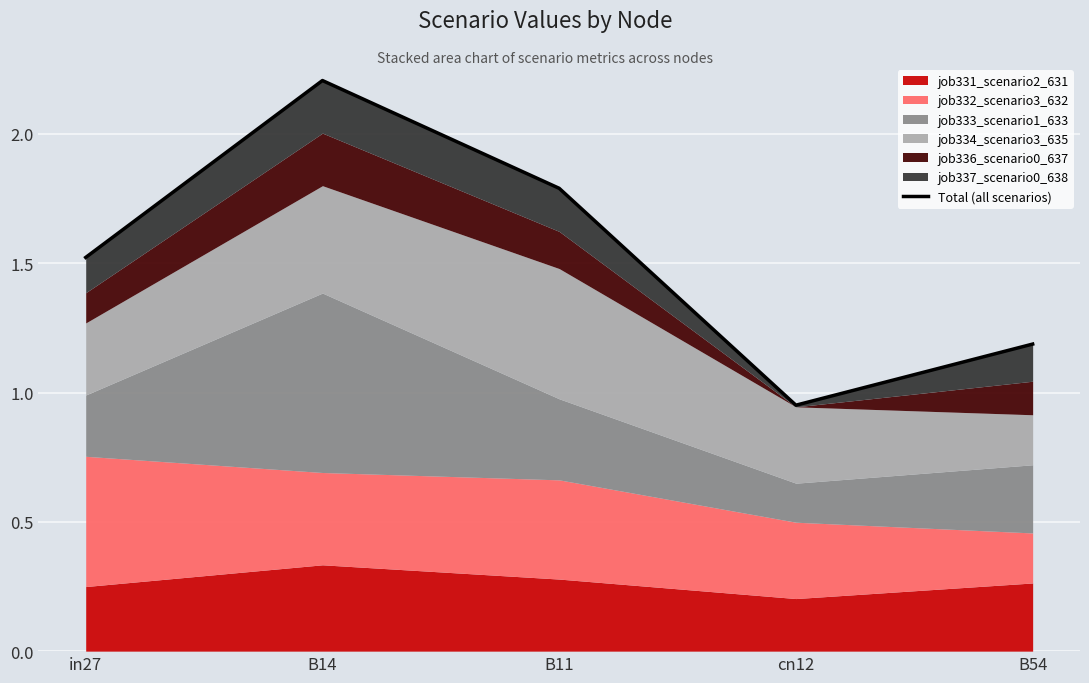

Reading left to right, extract all data points from this chart.

in27=1.5	B14=2.2	B11=1.8	cn12=1.0	B54=1.2